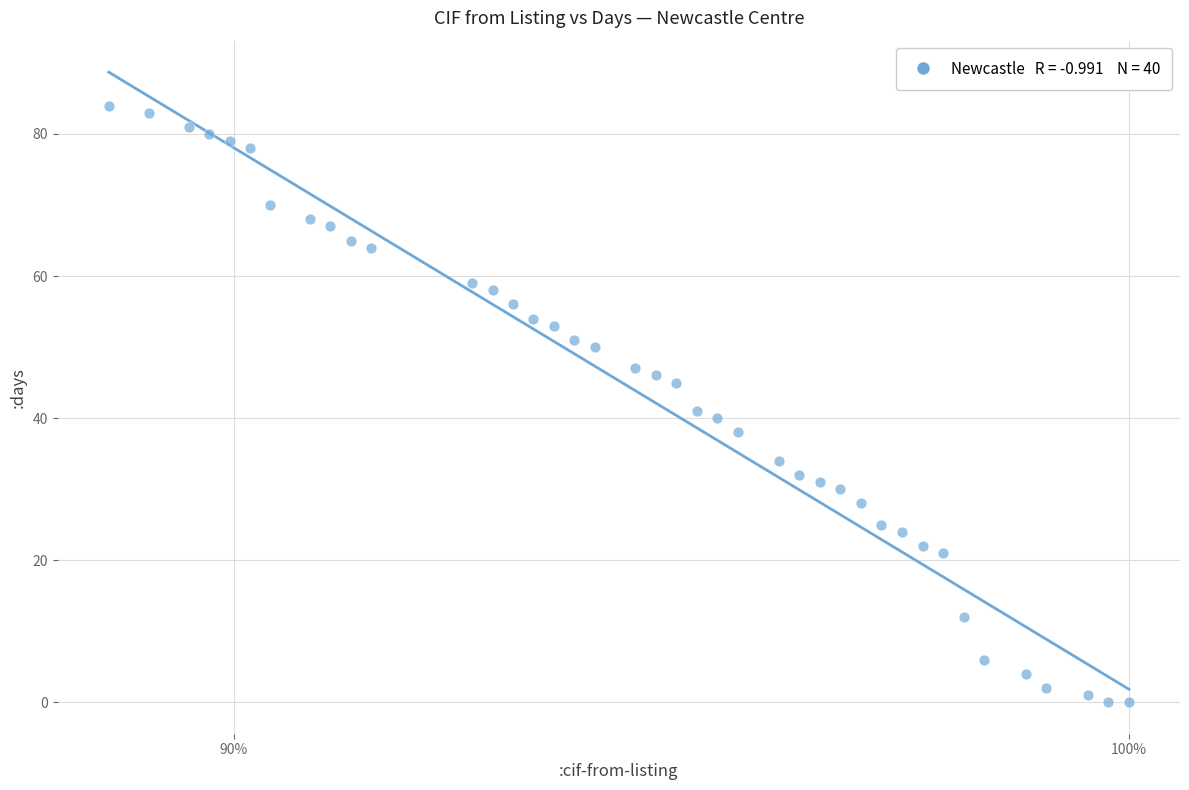

What is the range of Y values (max minus min)?

84